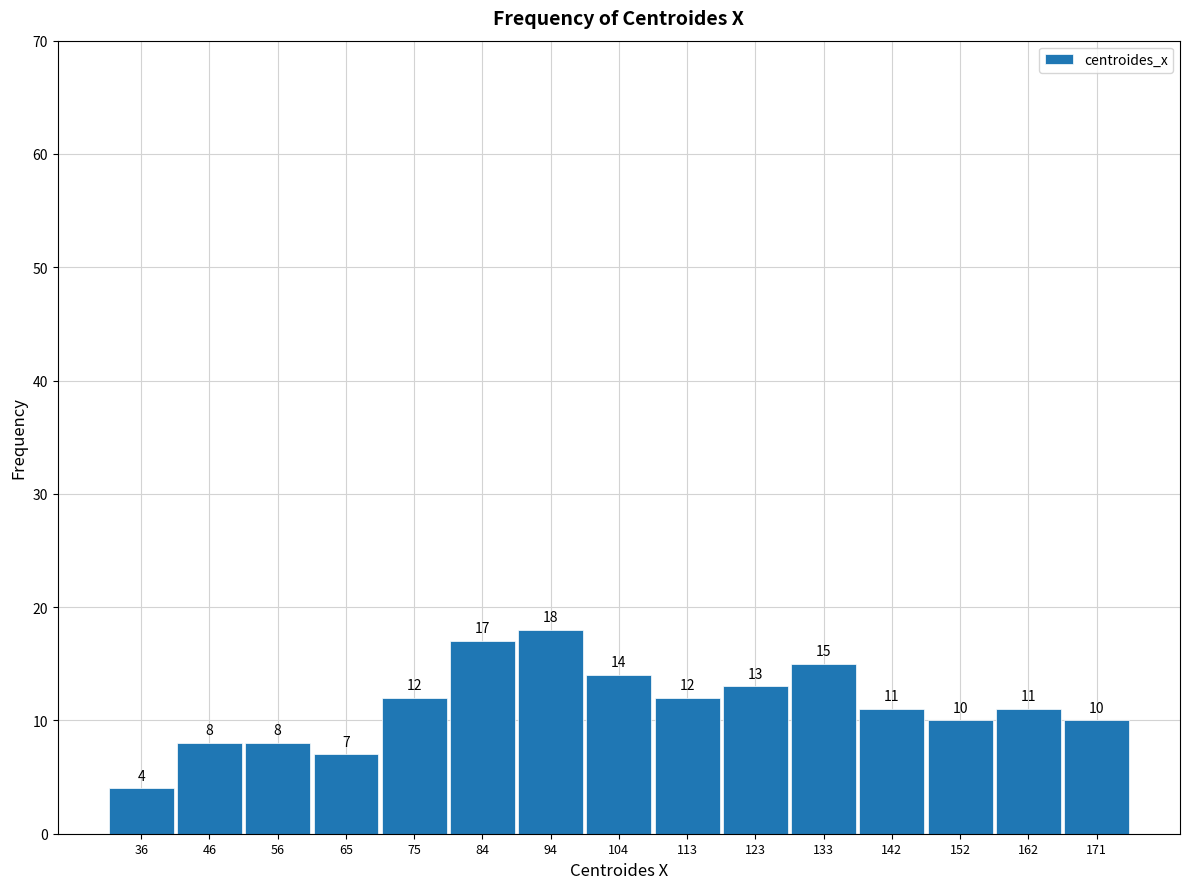

Which range on the x-axis has the tallest bar?

89 to 99